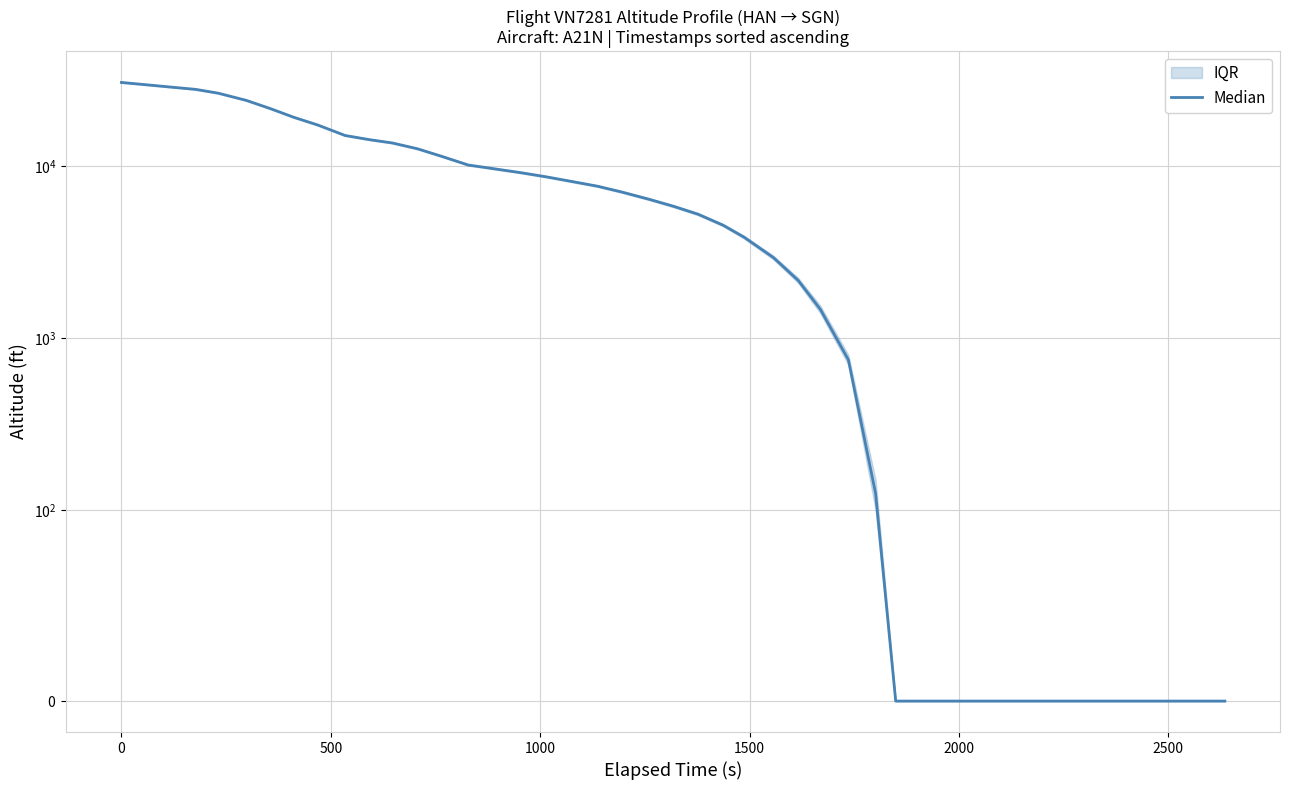

True or false: the data shows 17323 at 38.

False